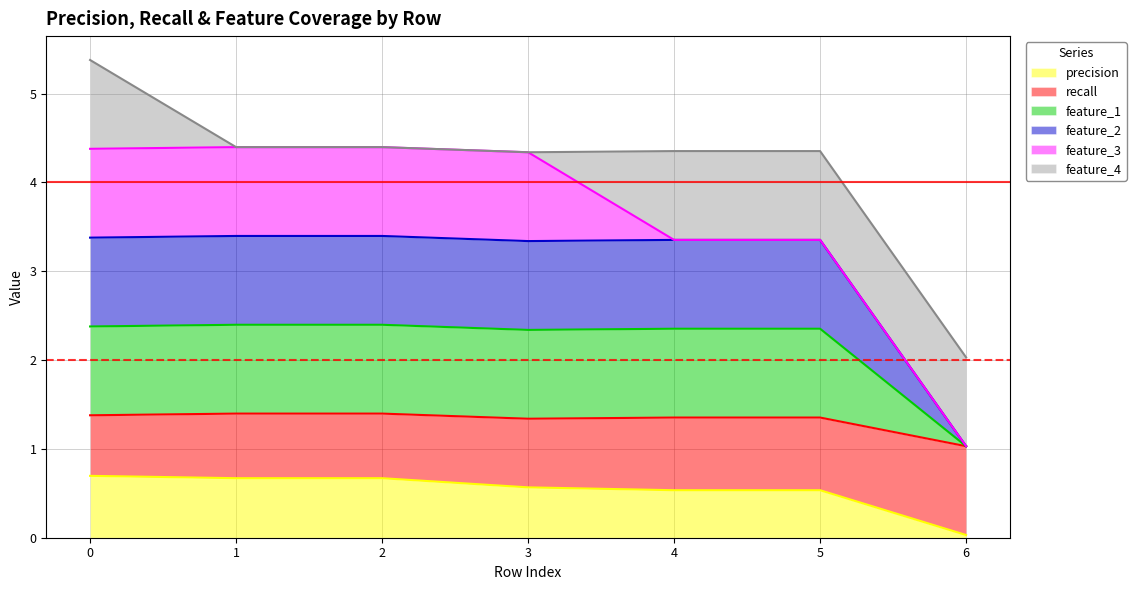

At how many categories does at least one series exceed 0?

7